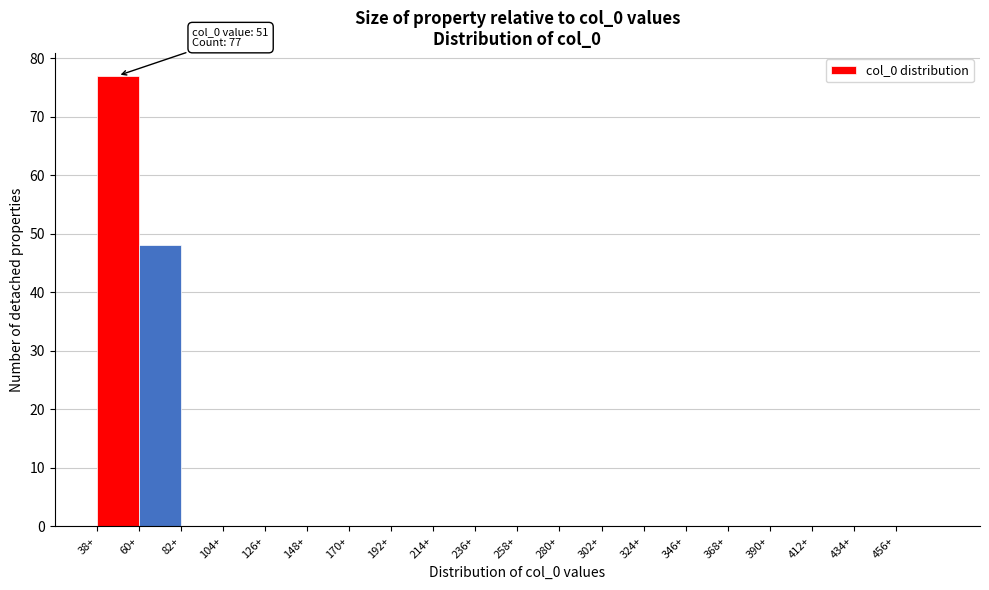

Which range on the x-axis has the tallest bar?

38 to 60